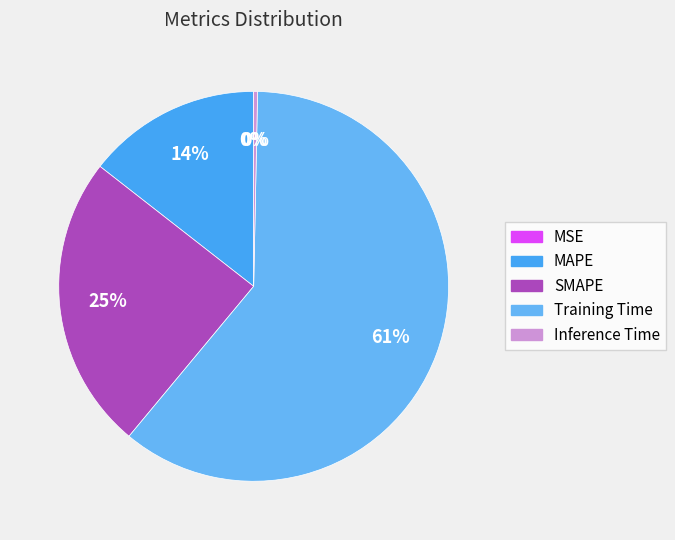

Which category has the biggest portion of the pie?

Training Time